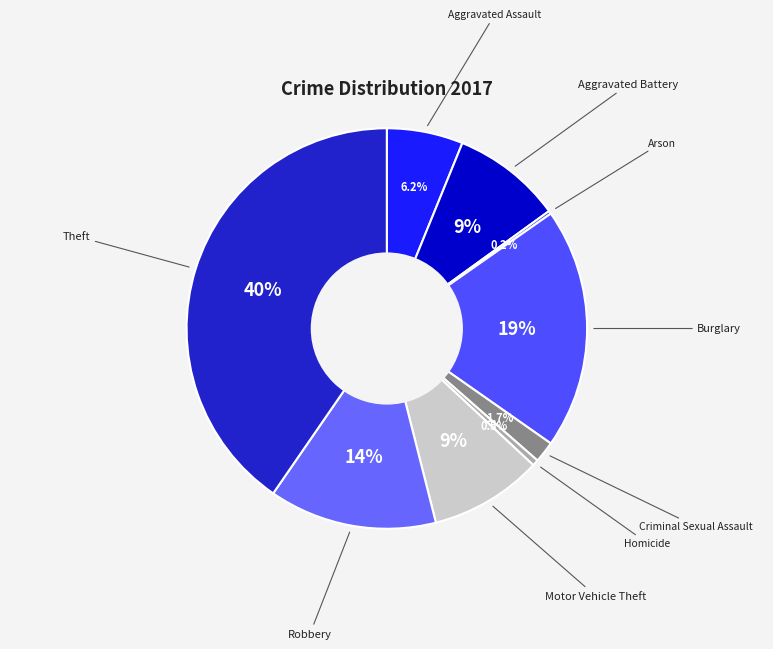

Is Theft the majority of the pie?

No